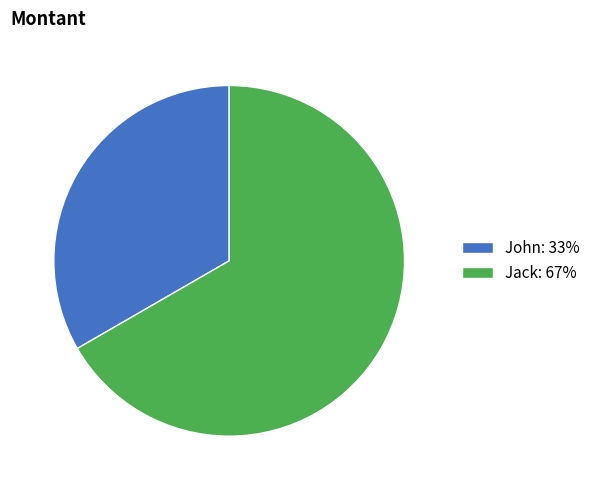

Does John account for over 50% of the chart?

No